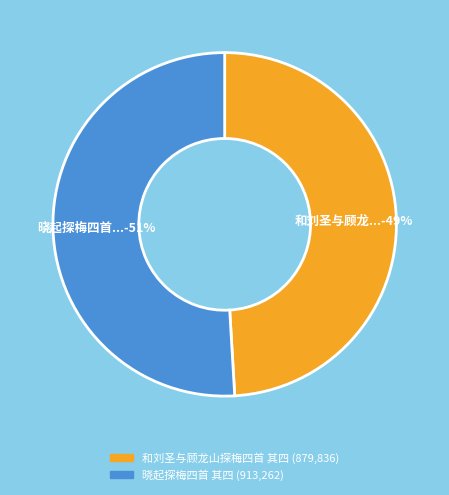

Rank the categories by value from lowest to highest.

和刘圣与顾龙山探梅四首 其四, 晓起探梅四首 其四